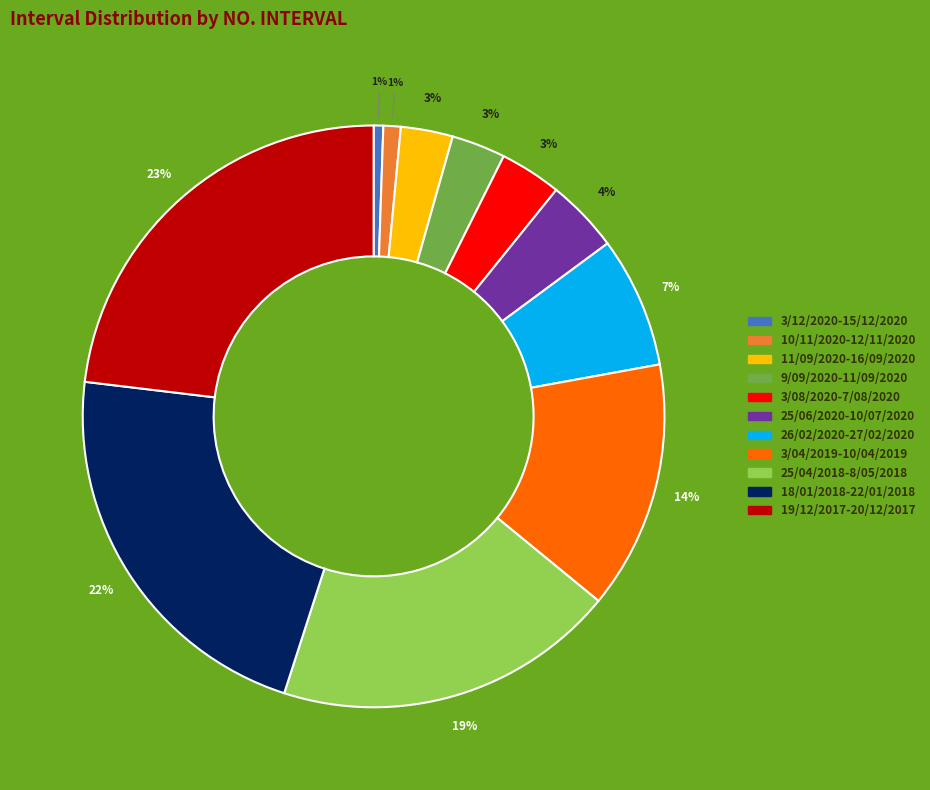

Count the number of slices in the pie.

11